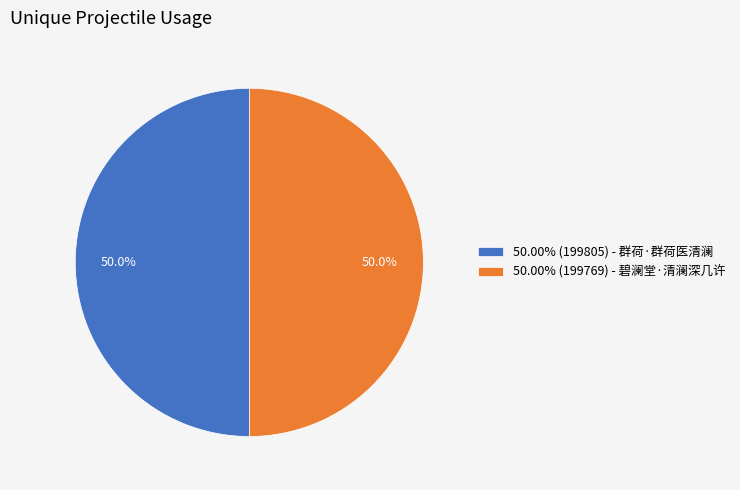

What is the ratio of the value at 50.00% (199769) - 碧澜堂·清澜深几许 to the value at 50.00% (199805) - 群荷·群荷医清澜?

1.0